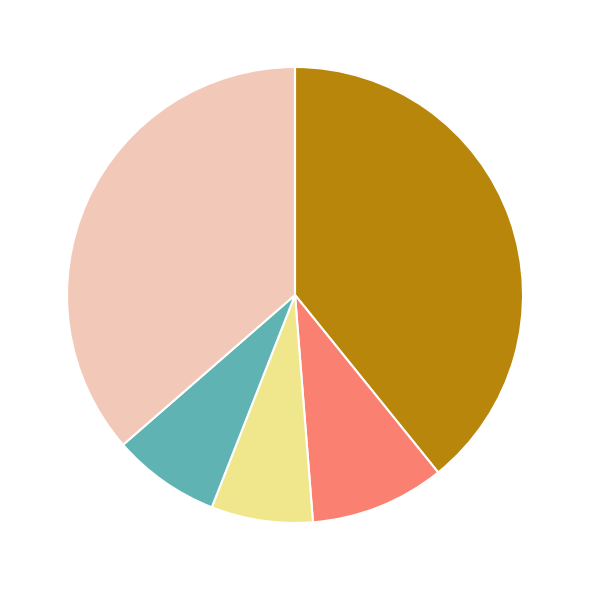

Is there a majority slice in this chart?

No